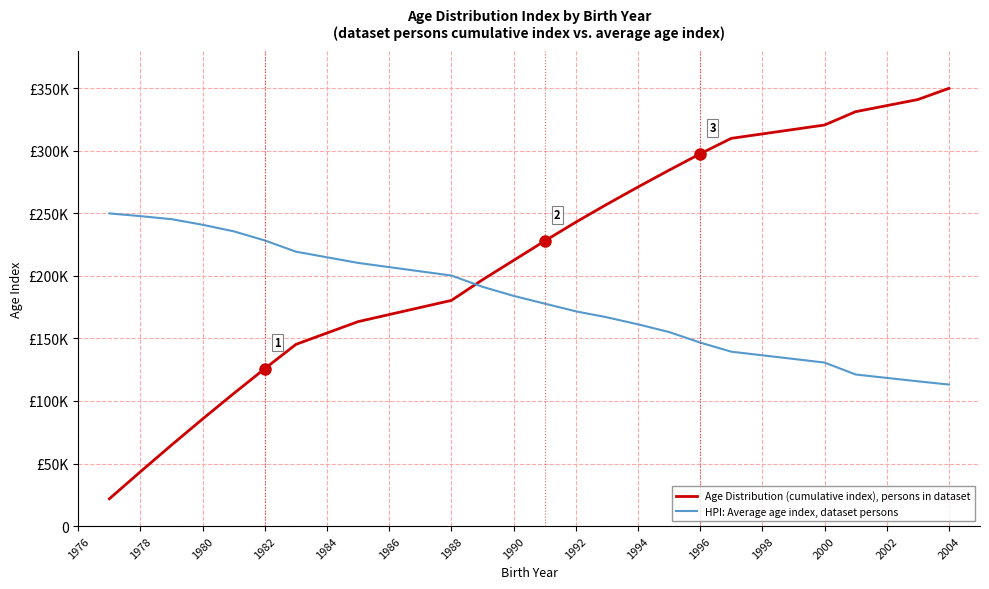

Which series has the largest range (max minus min)?

Age Distribution (cumulative index), persons in dataset